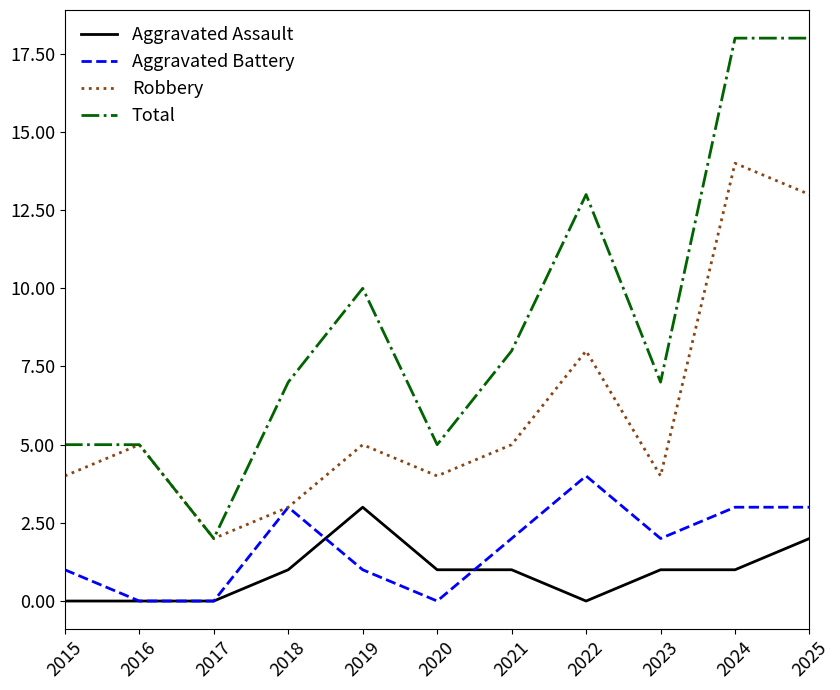

What is the total value across all series at 2021?

16